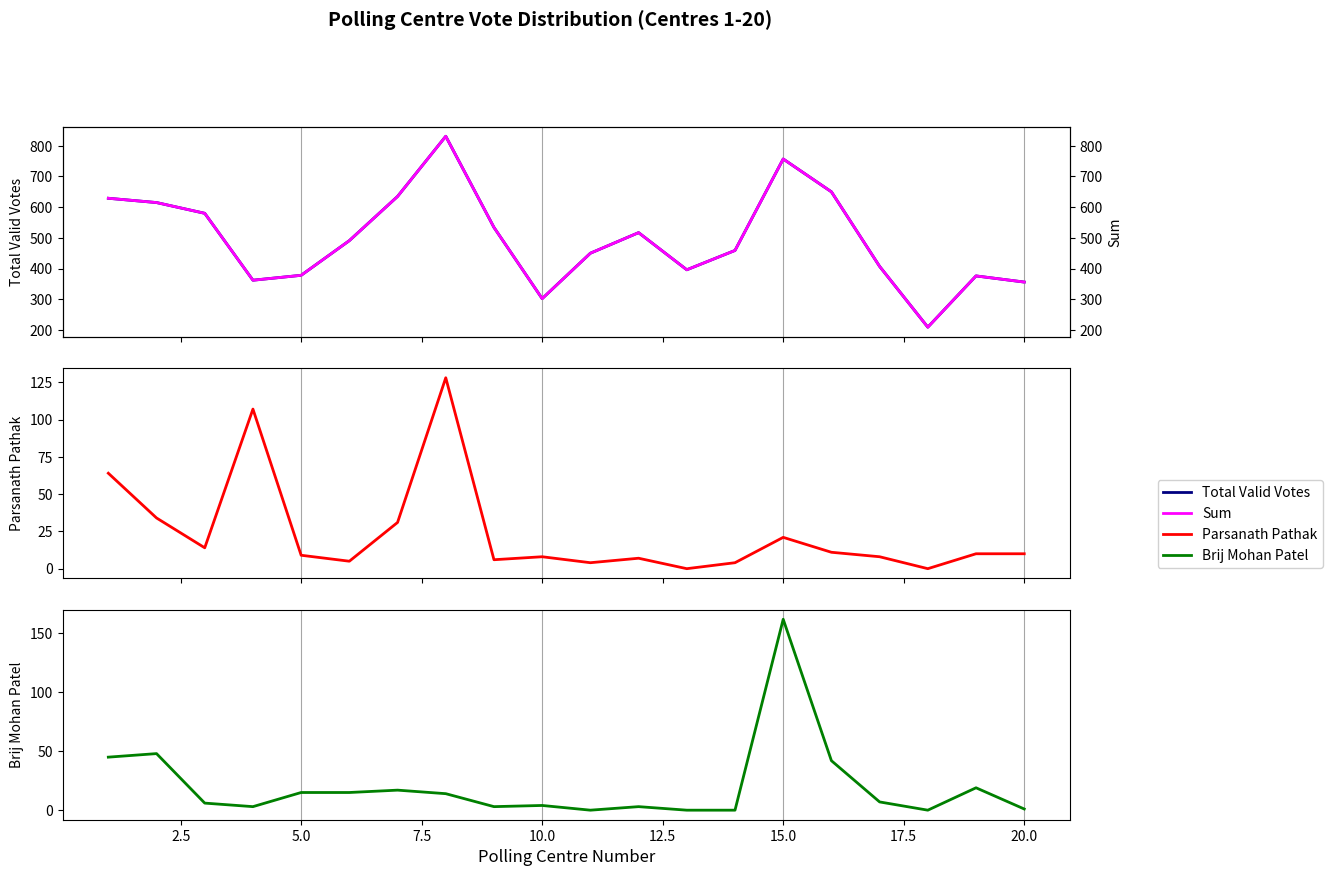

What is the highest value of the Total Valid Votes series?

831